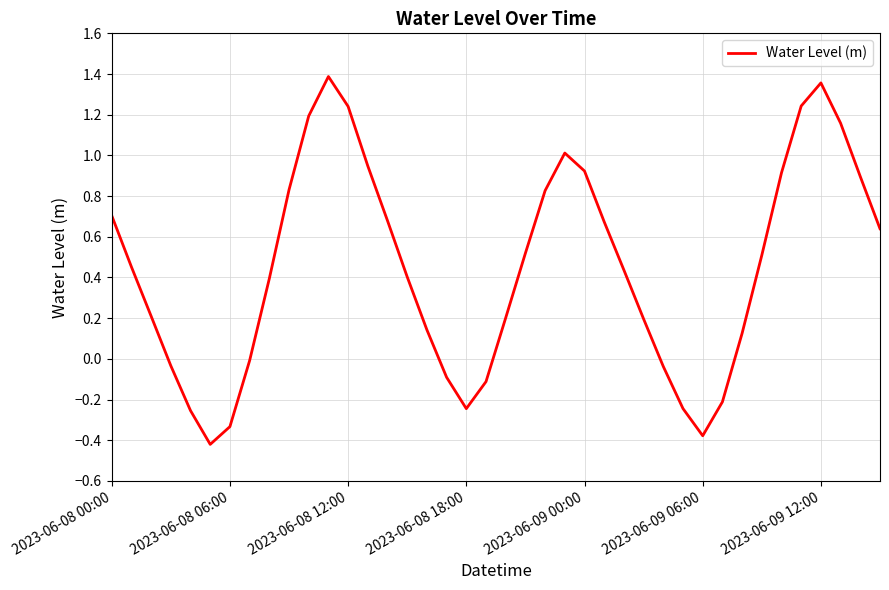

What is the difference between the maximum and minimum values?

1.8